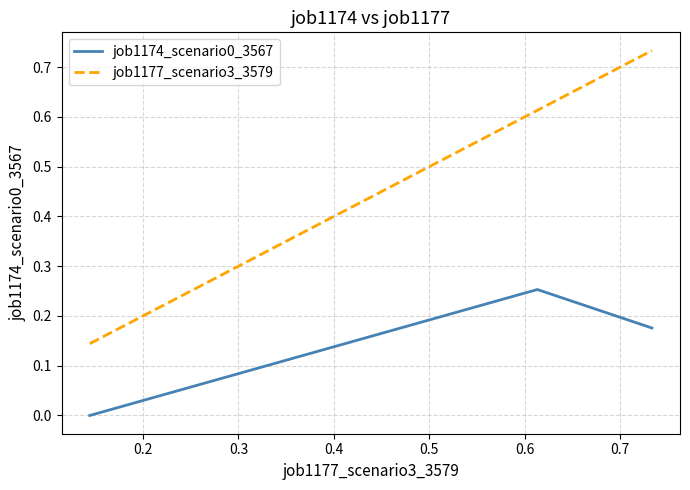

What is the difference between the second highest and minimum values in the job1177_scenario3_3579 series?

0.5